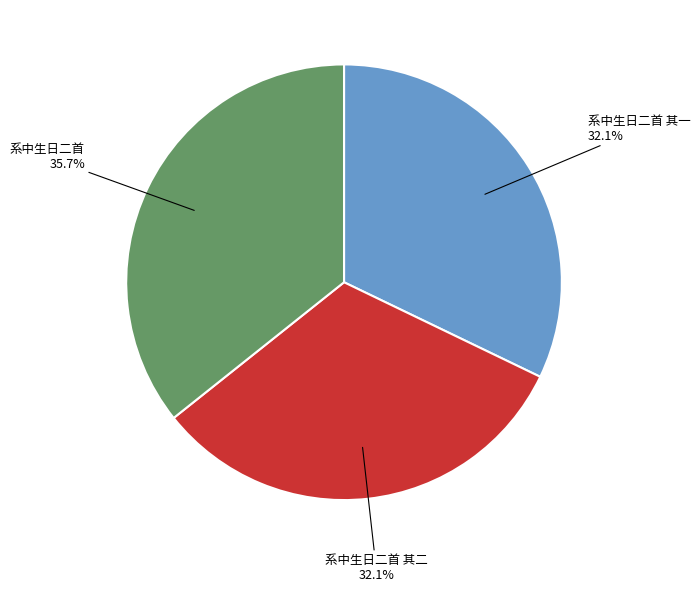

Combined, do 系中生日二首 其一 and 系中生日二首 account for over 50%?

Yes